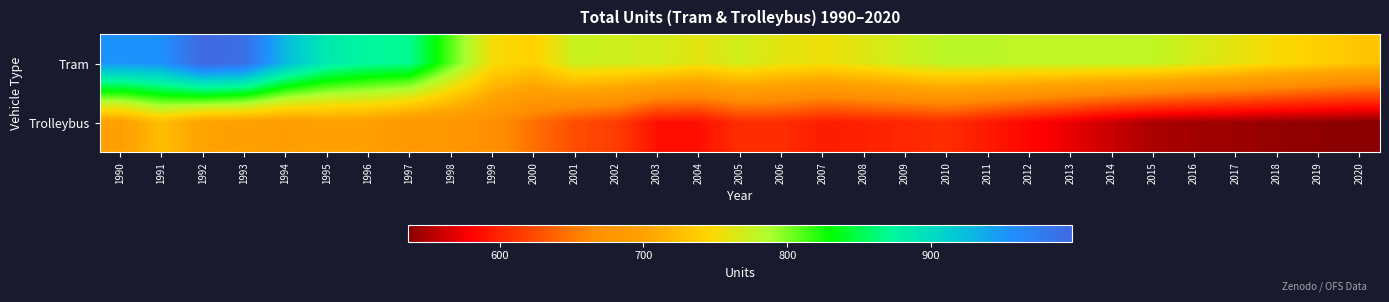

Rank the series by their average value, from lowest to highest.

Trolleybus, Tram